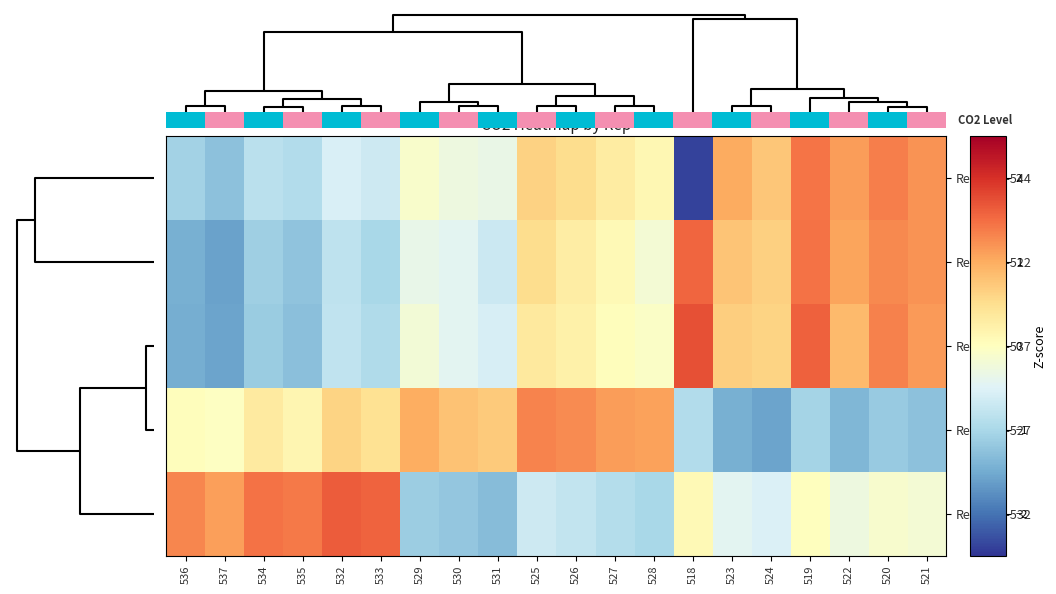

Reading right to left, what are all the values shown in this chart?

Rep_538-544: 521=1.2	520=1.4	522=1.1	519=1.4	524=0.7	523=1.0	518=-2.4	528=0.1	527=0.3	526=0.5	525=0.6	531=-0.3	530=-0.3	529=-0.1	533=-0.7	532=-0.6	535=-0.9	534=-0.8	537=-1.3	536=-1.1
Rep_518-522: 521=1.2	520=1.3	522=1.1	519=1.5	524=0.7	523=0.8	518=1.5	528=-0.2	527=0.1	526=0.3	525=0.5	531=-0.7	530=-0.4	529=-0.4	533=-1.0	532=-0.8	535=-1.2	534=-1.1	537=-1.6	536=-1.5
Rep_533-537: 521=1.1	520=1.3	522=0.9	519=1.6	524=0.6	523=0.7	518=1.7	528=-0.1	527=0.0	526=0.2	525=0.3	531=-0.6	530=-0.4	529=-0.2	533=-1.0	532=-0.8	535=-1.3	534=-1.1	537=-1.6	536=-1.5
Rep_523-527: 521=-1.3	520=-1.2	522=-1.4	519=-1.0	524=-1.6	523=-1.5	518=-0.9	528=1.1	527=1.1	526=1.3	525=1.3	531=0.7	530=0.8	529=1.0	533=0.5	532=0.6	535=0.1	534=0.3	537=-0.0	536=0.0
Rep_528-532: 521=-0.2	520=-0.1	522=-0.3	519=0.0	524=-0.5	523=-0.4	518=0.1	528=-1.0	527=-0.9	526=-0.8	525=-0.7	531=-1.3	530=-1.2	529=-1.1	533=1.6	532=1.6	535=1.4	534=1.4	537=1.1	536=1.3